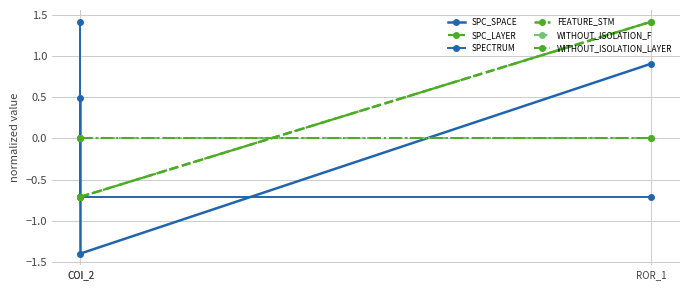

How many distinct data groups are displayed?

6